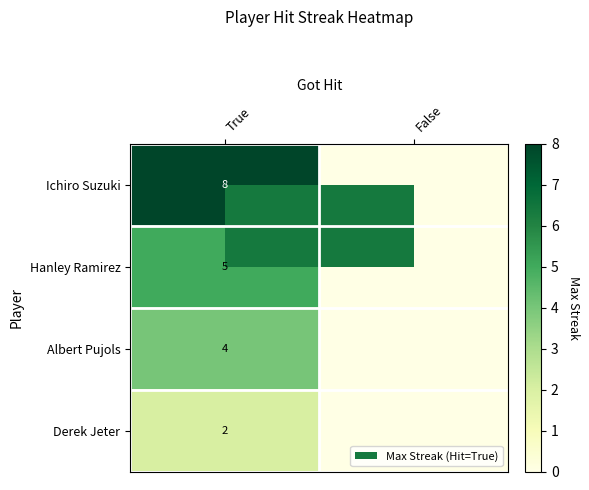

How many distinct data groups are displayed?

4